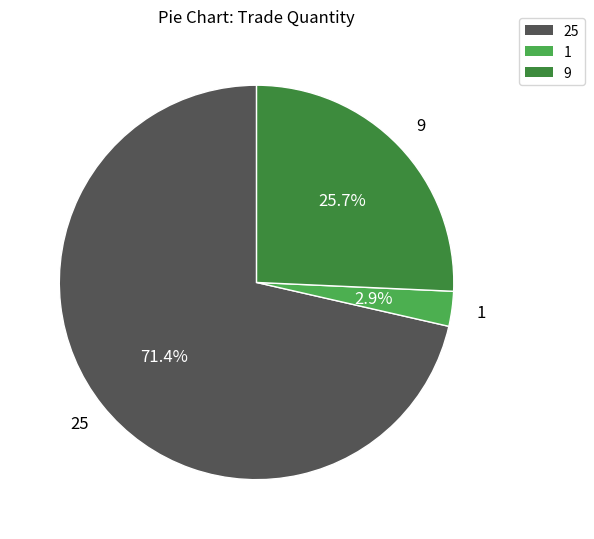

The 1 slice represents 3% of the pie. True or false?

True